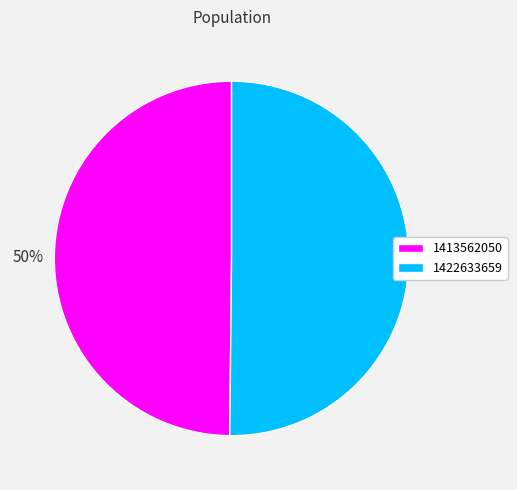

To the nearest percent, what portion does 1413562050 represent?

50%